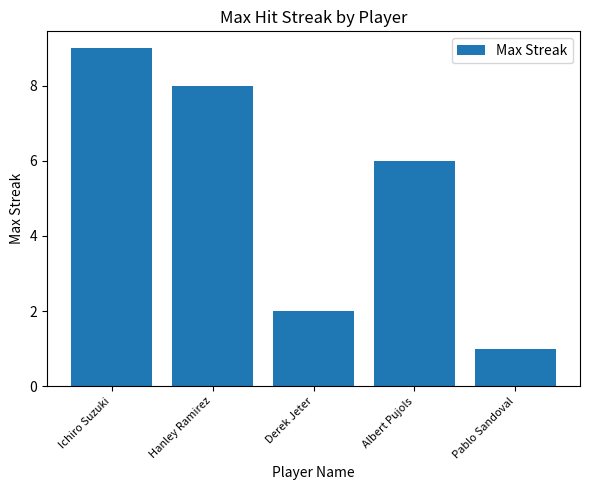

Which has a higher value, Albert Pujols or Ichiro Suzuki?

Ichiro Suzuki